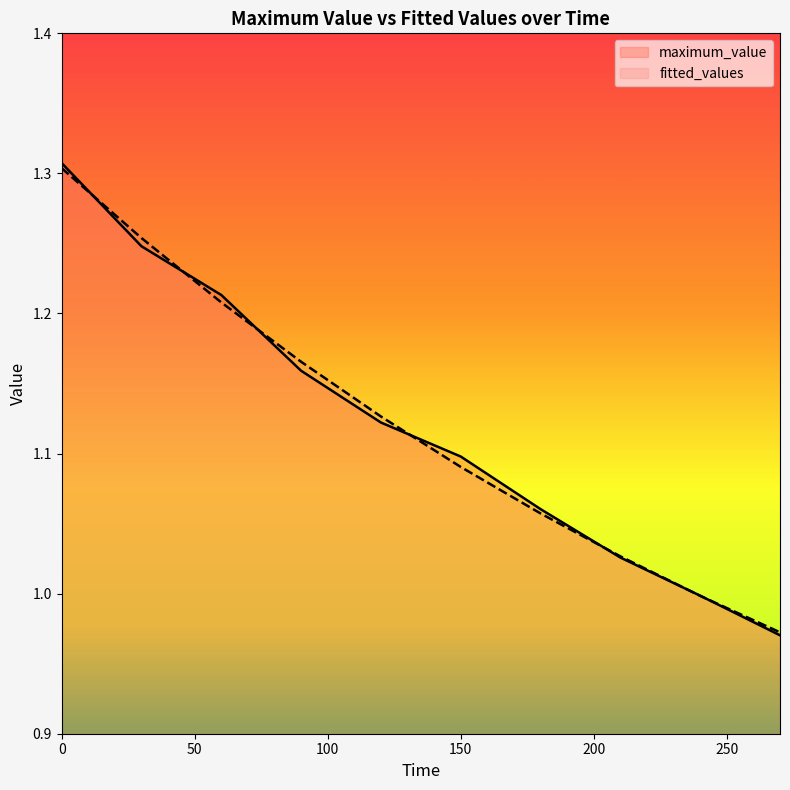

At 30, list the series in order from largest to smallest.

fitted_values, maximum_value